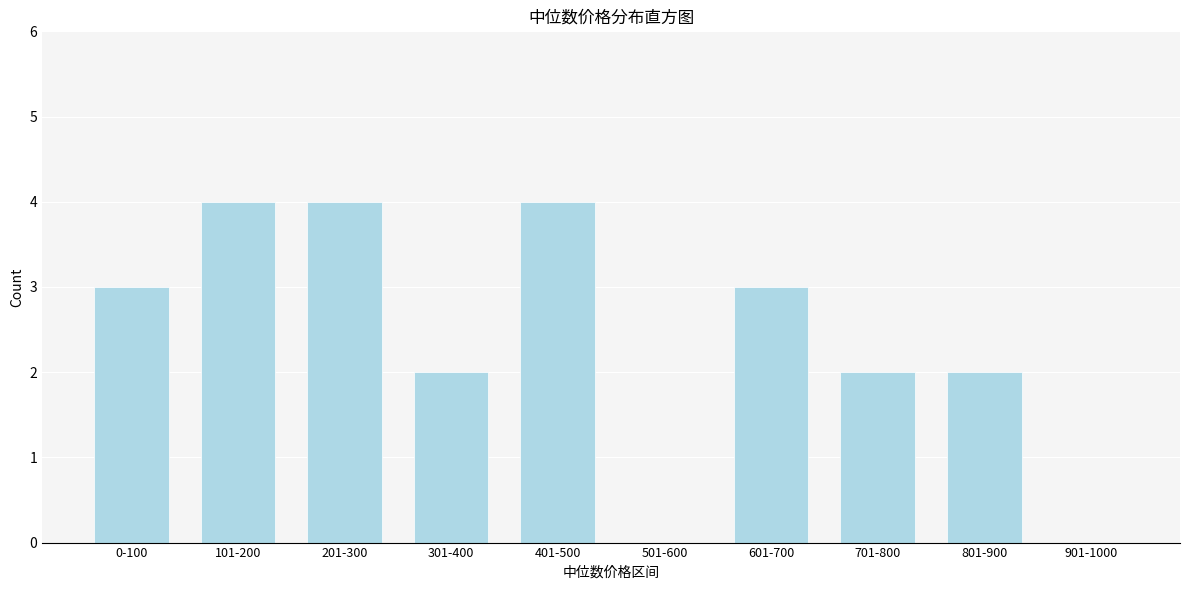

Reading left to right, what are all the values shown in this chart?

0-100=3	101-200=4	201-300=4	301-400=2	401-500=4	501-600=0	601-700=3	701-800=2	801-900=2	901-1000=0